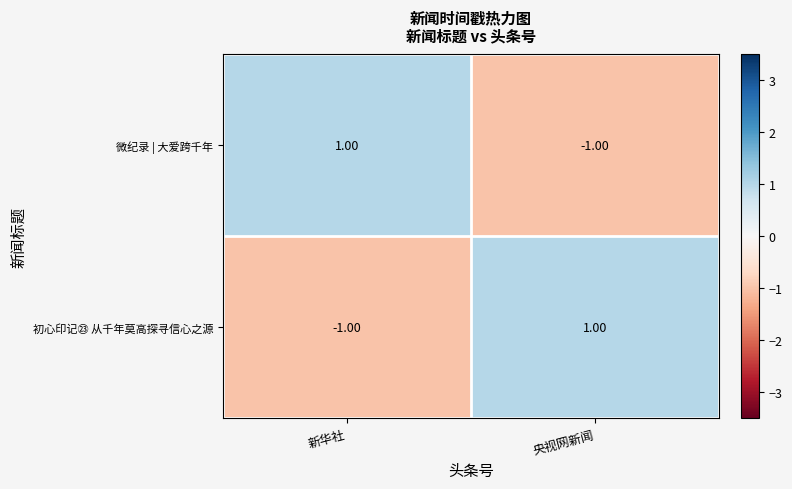

At 新华社, list the series in order from smallest to largest.

初心印记㉓ 从千年莫高探寻信心之源, 微纪录 | 大爱跨千年